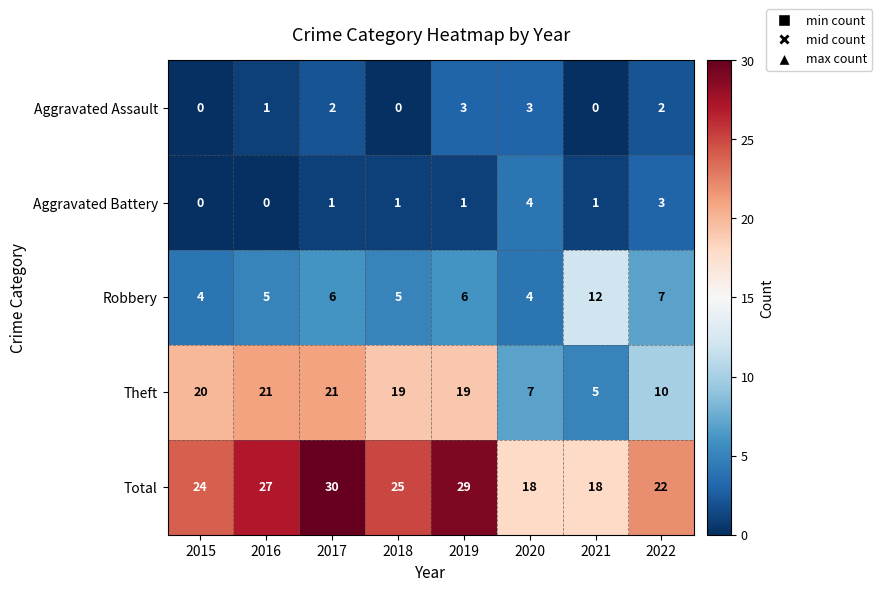

At which category is the sum across all series the highest?

2017